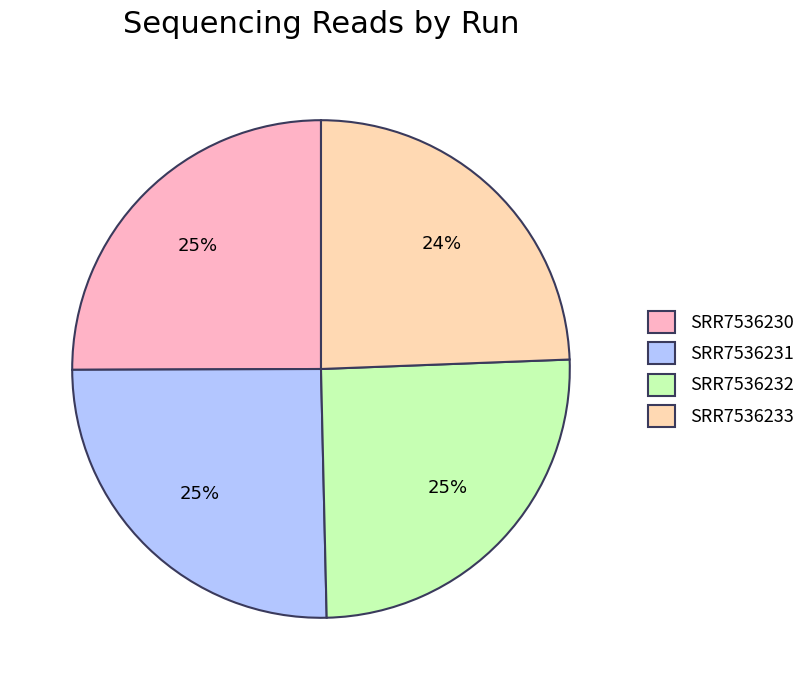

How many segments does this pie chart have?

4